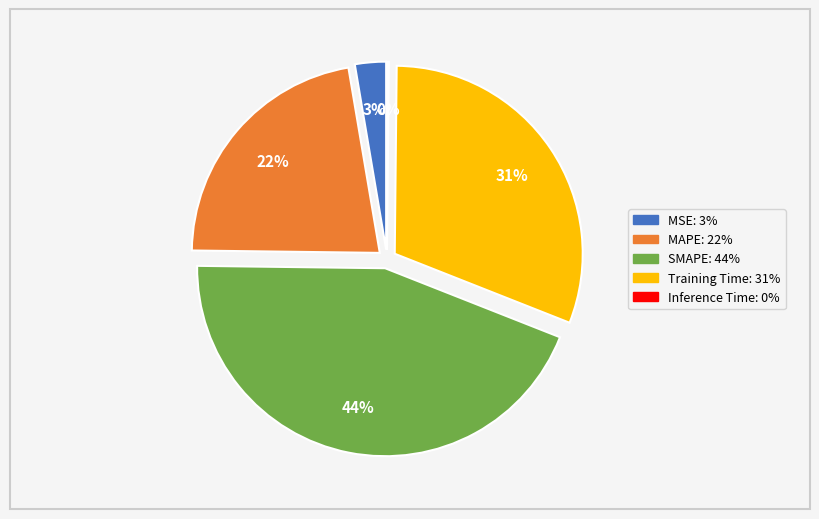

To the nearest percent, what percentage of the pie is MSE?

3%